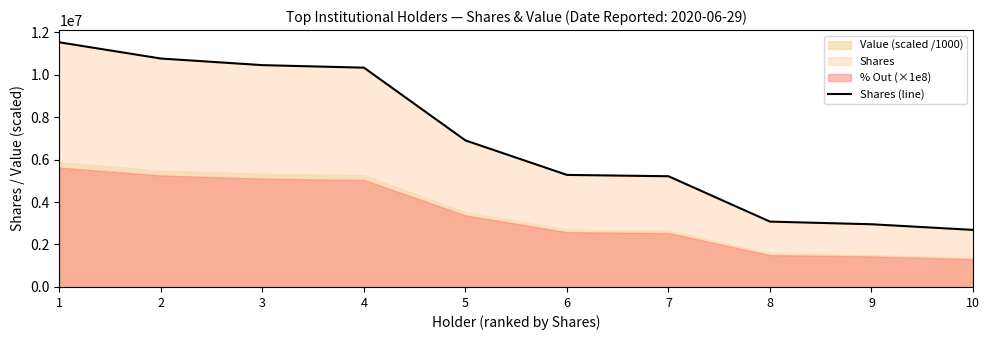

Which category has the highest value across all series?

1